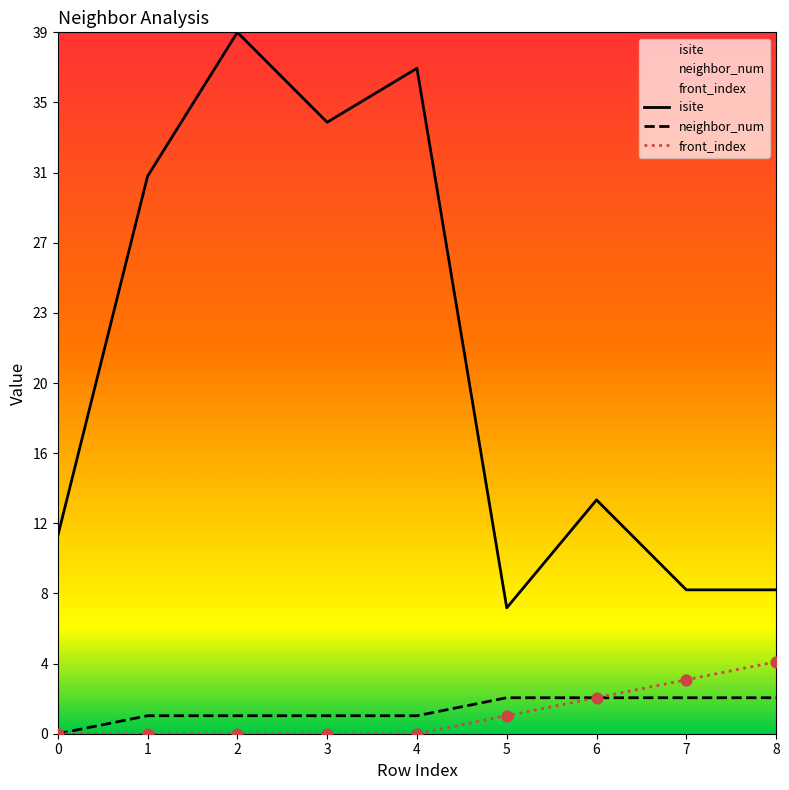

Which series contains the highest Y value?

isite